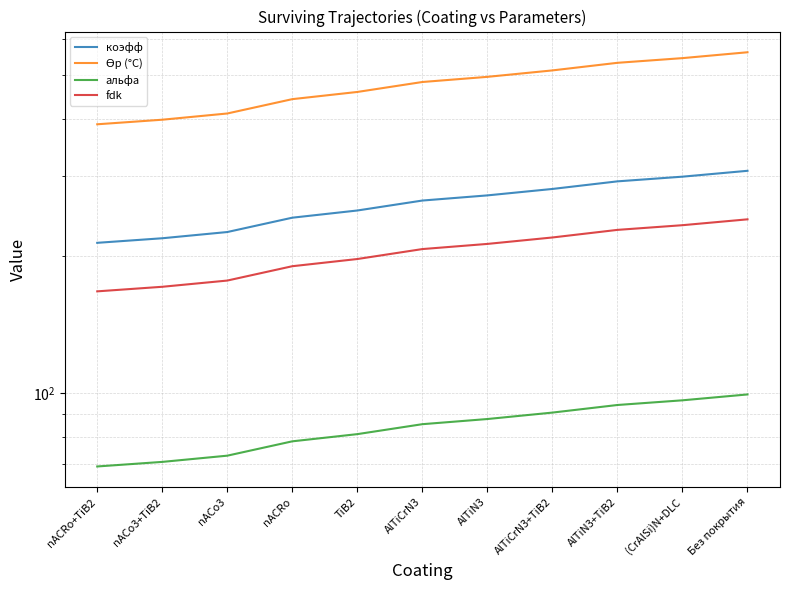

At which category does the chart reach its peak across all series?

Без покрытия